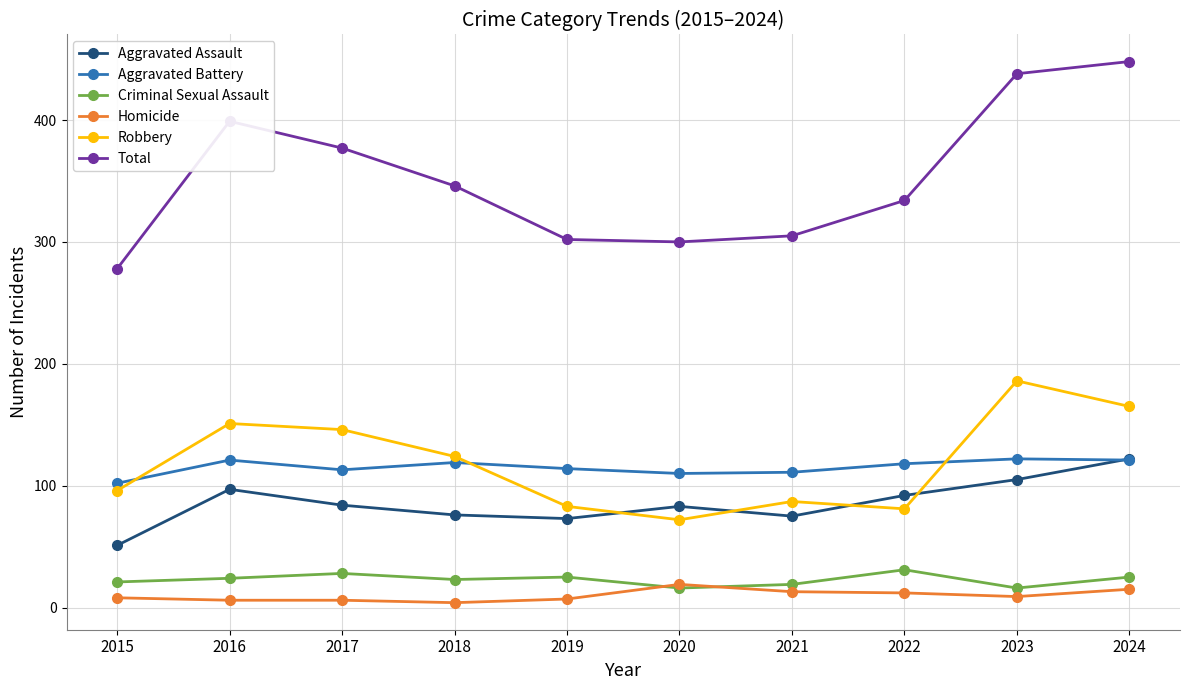

What is the approximate value of Aggravated Battery at 2018, to the nearest 5?

120